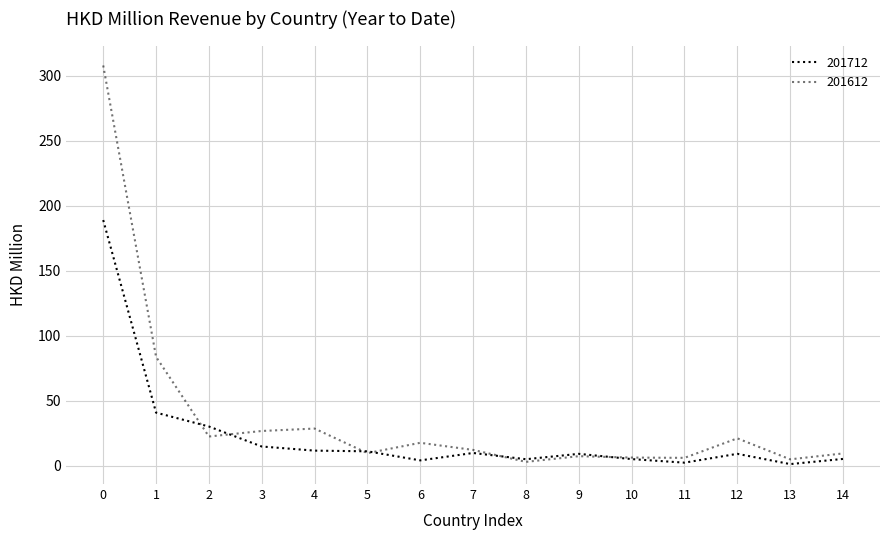

Is this an area chart (filled region under the line)?

No